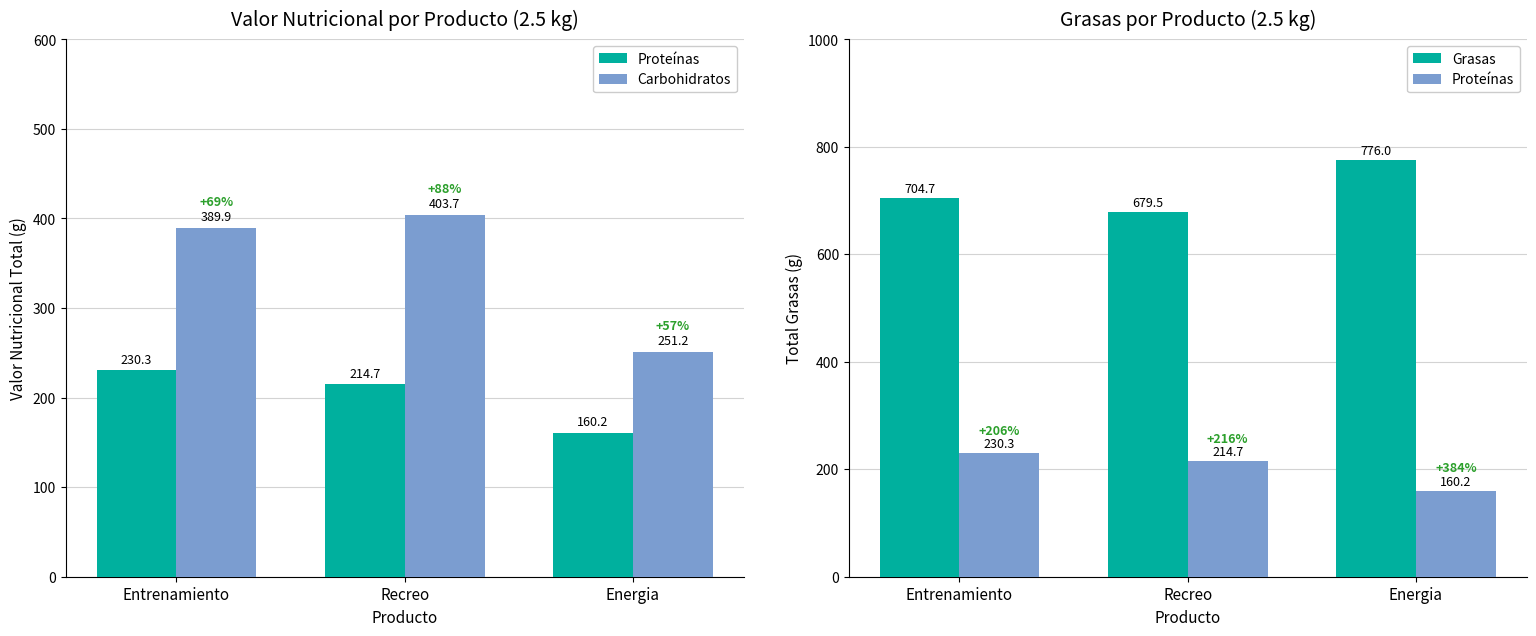

What is the label of the 2nd bar from the left?

Recreo